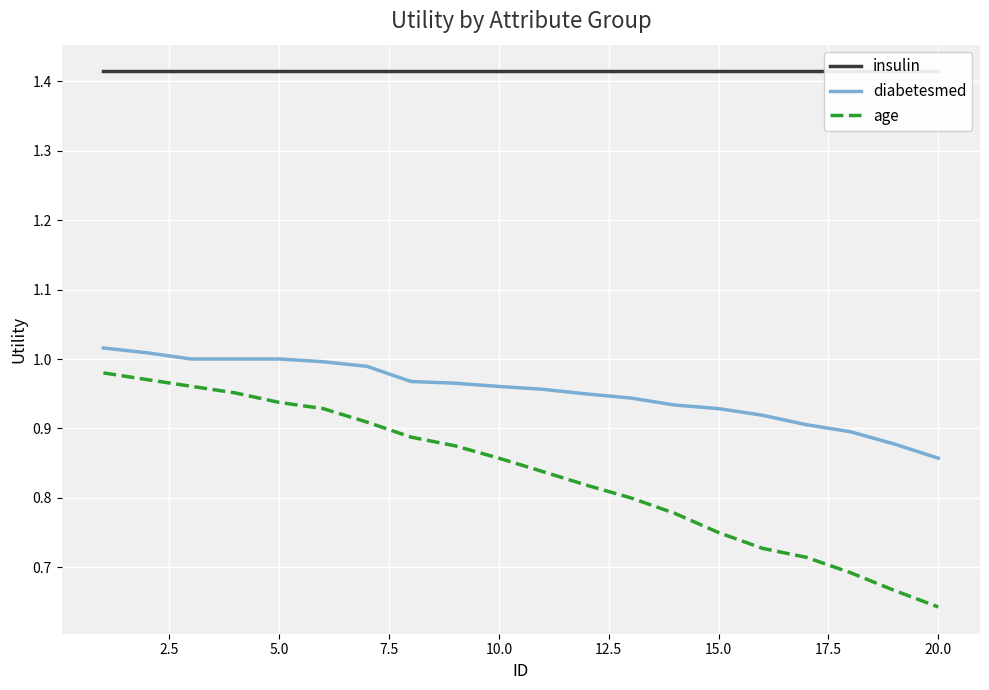

At which label does diabetesmed reach its minimum?

20.0